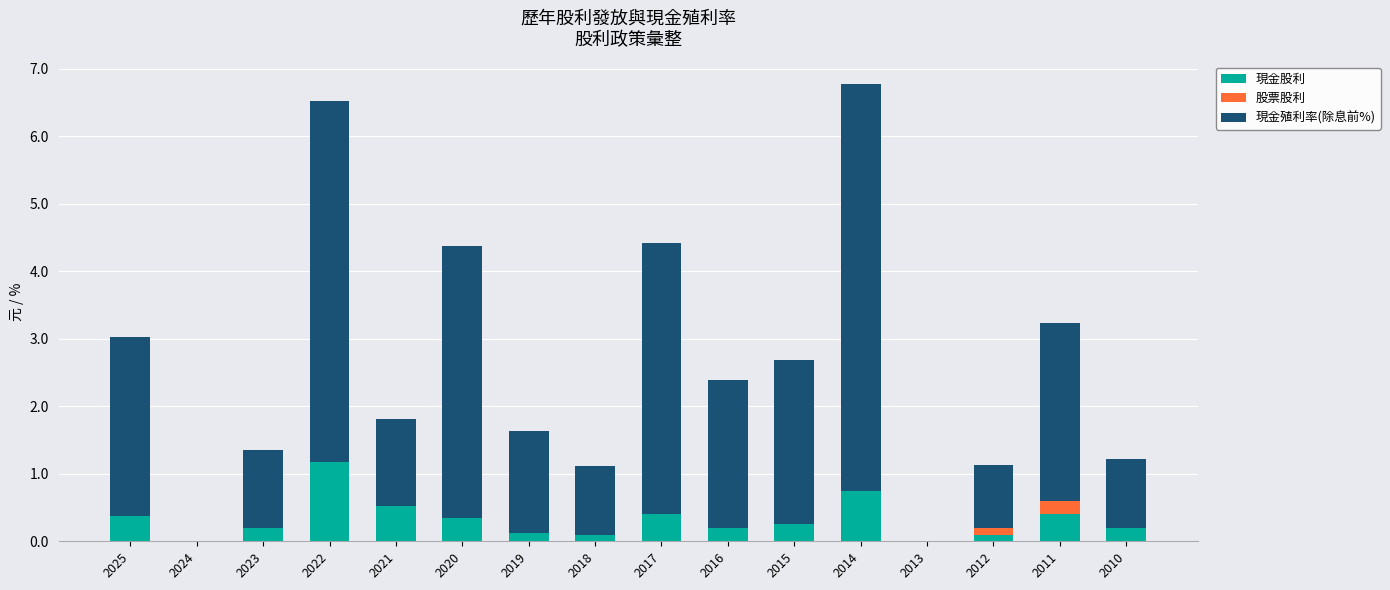

Are the bars horizontal?

No